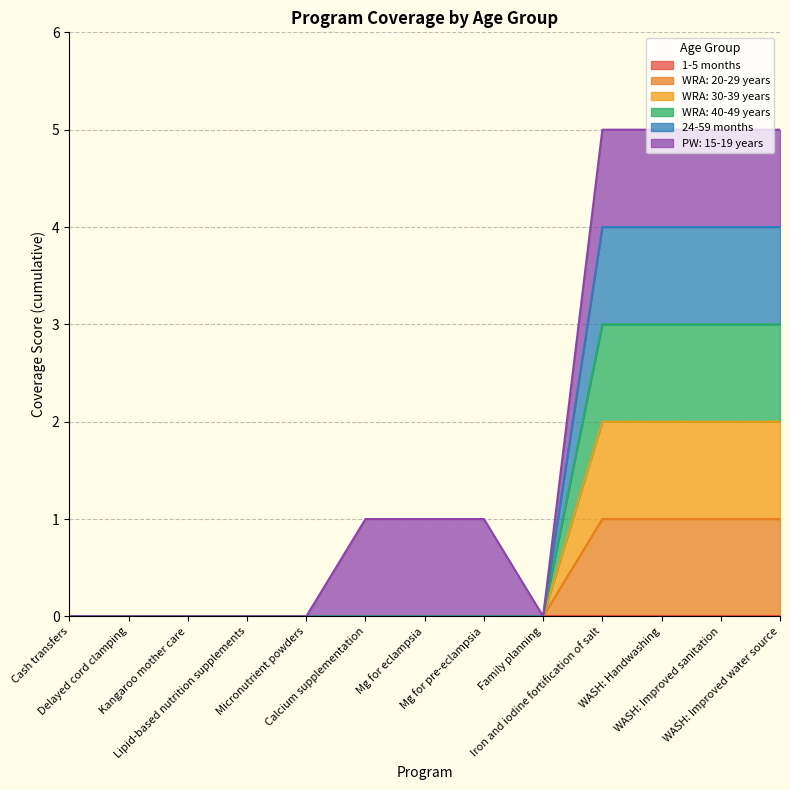

Does the chart have visible grid lines?

Yes